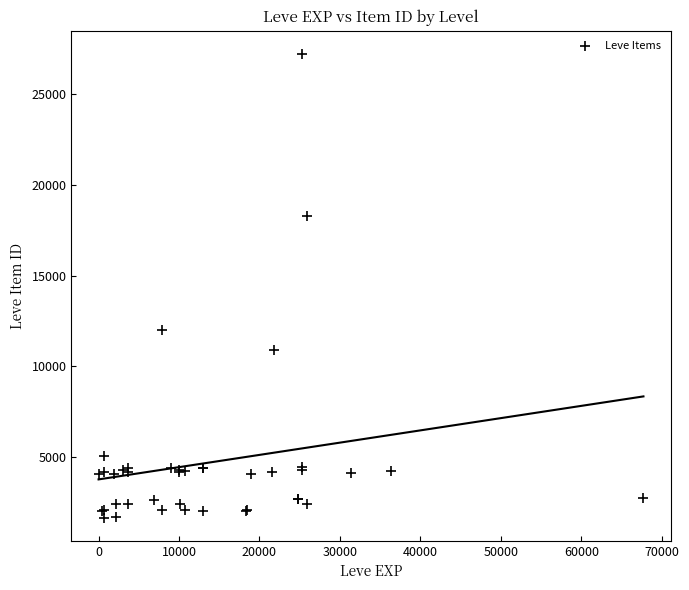

What Y value in the scatter plot is closest to 14448?

12018